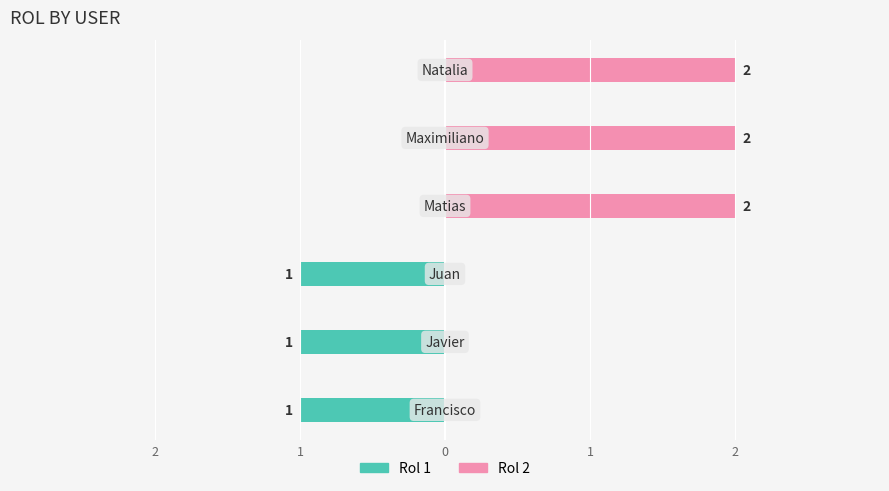

List the series in order of their peak value, highest first.

Rol 2, Rol 1